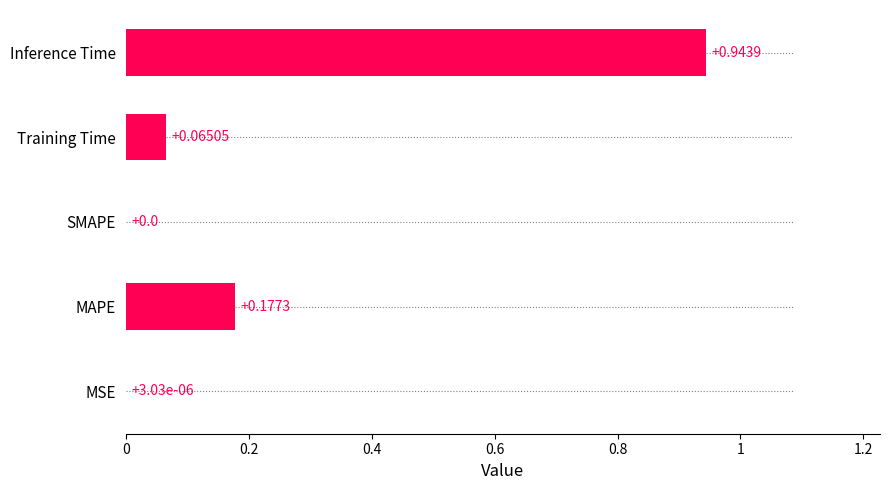

What is the sum of all values?

1.2